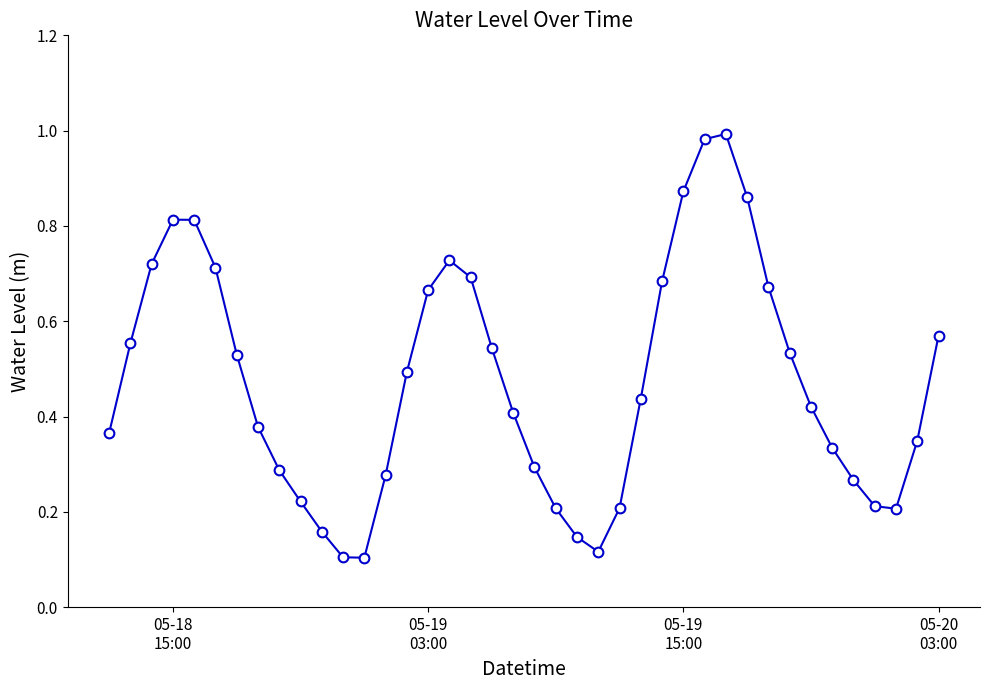

How many points are higher than both their immediate neighbors (excluding endpoints)?

3